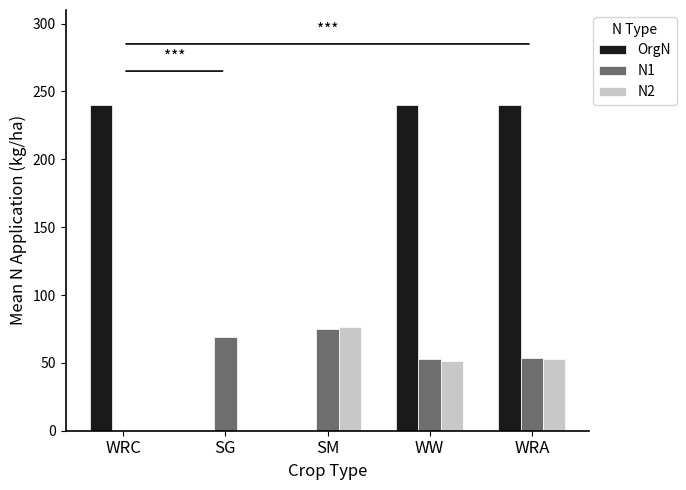

Which series has the largest range (max minus min)?

OrgN